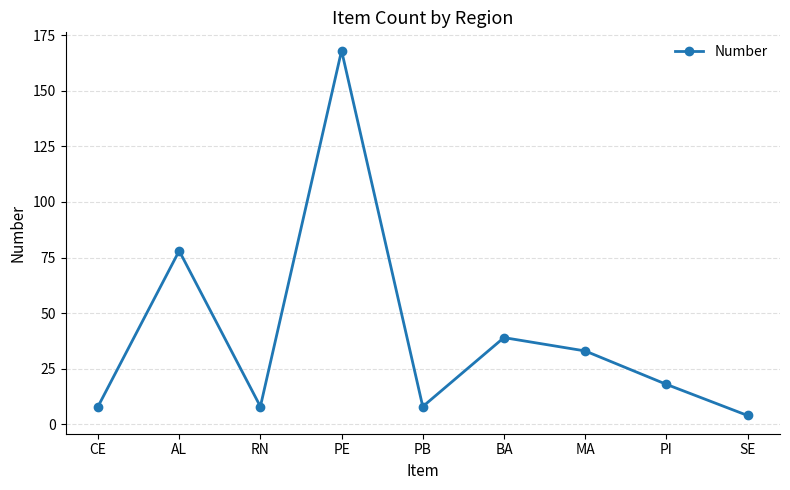

What is the label of the 9th point from the right?

CE